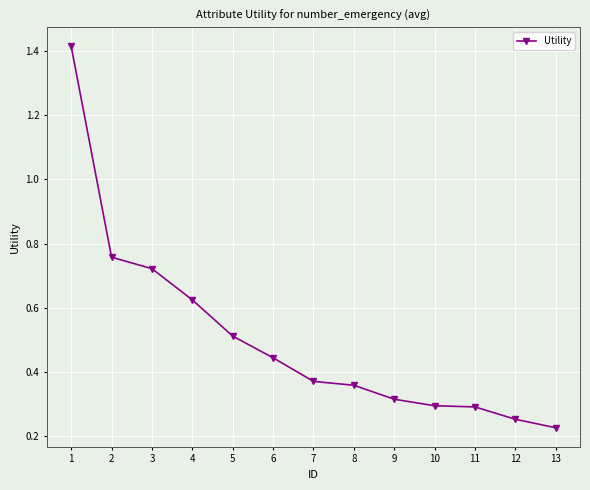

Is it true that the value at 1 is 2.0?

False